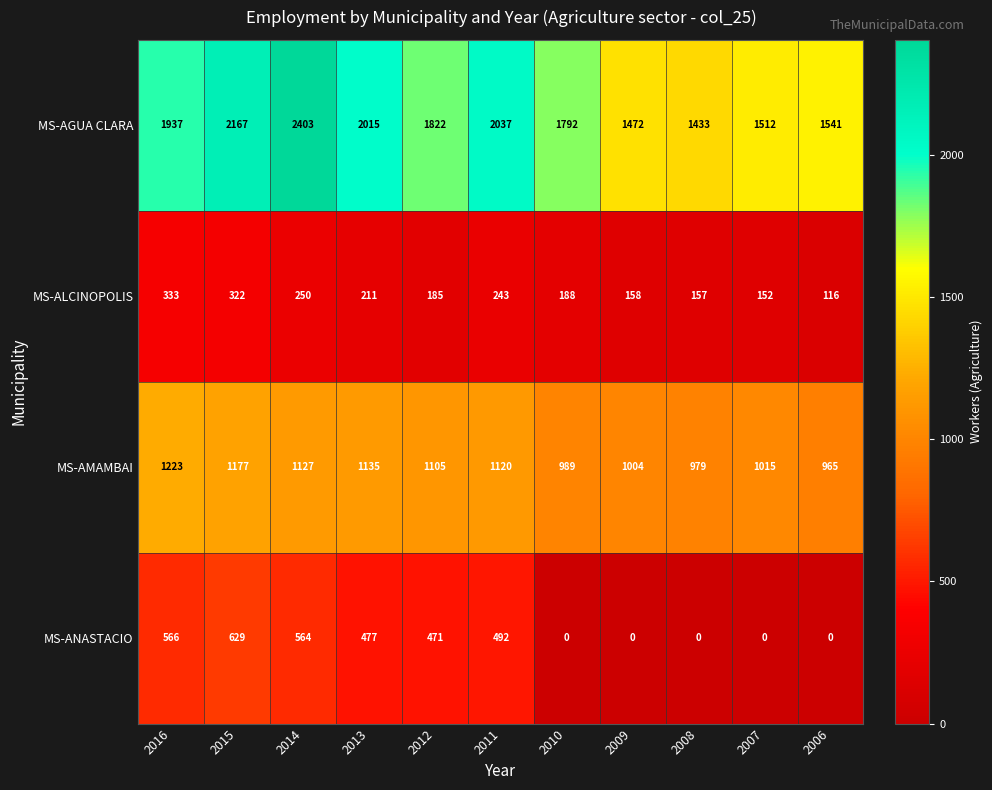

What is the difference between the MS-AGUA CLARA values at 2010 and 2009?

320